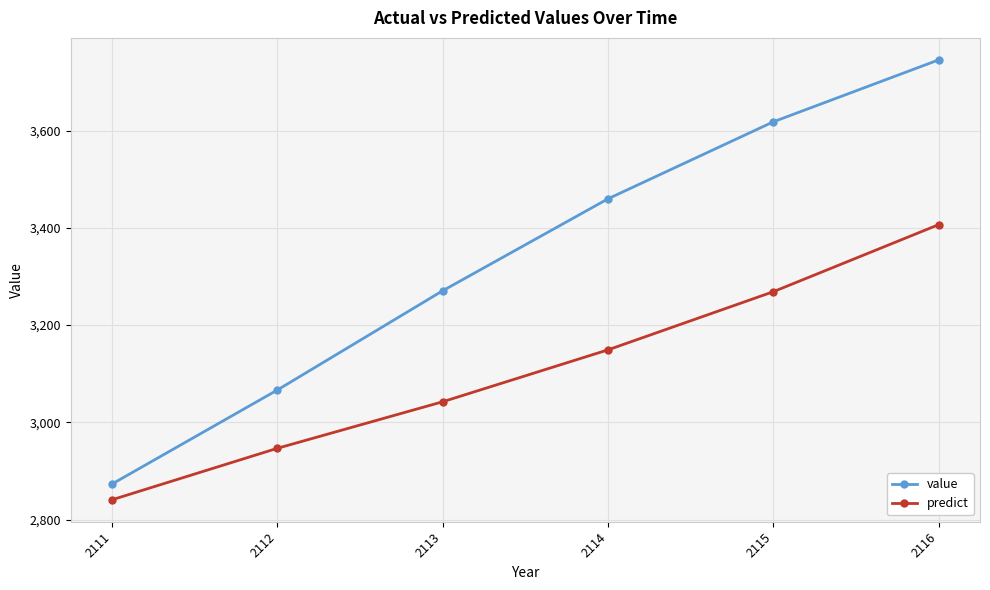

Which series has the largest range (max minus min)?

value